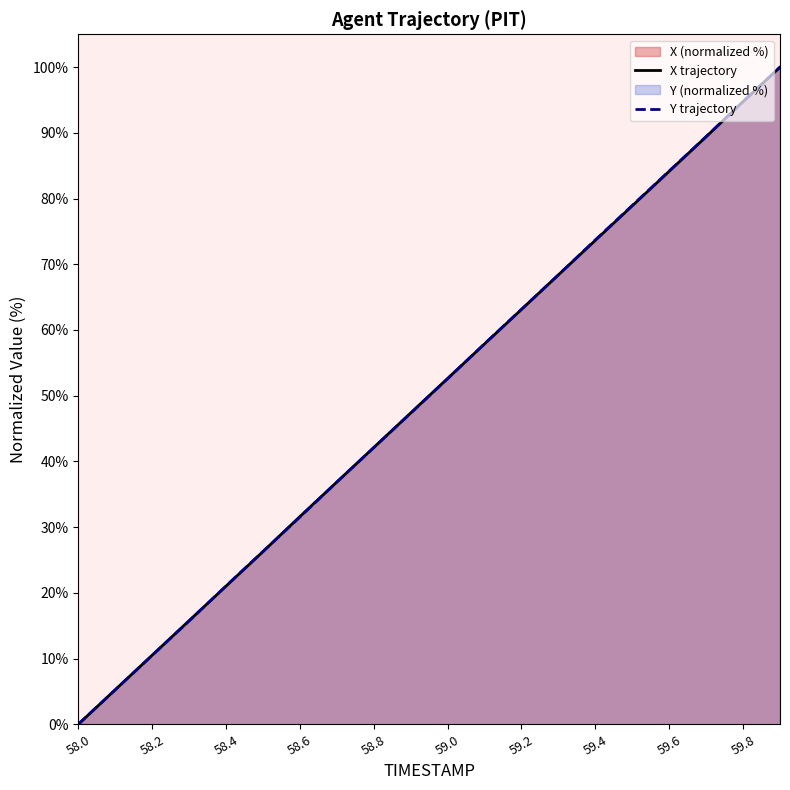

How many values in the Y trajectory series are below 52?

10